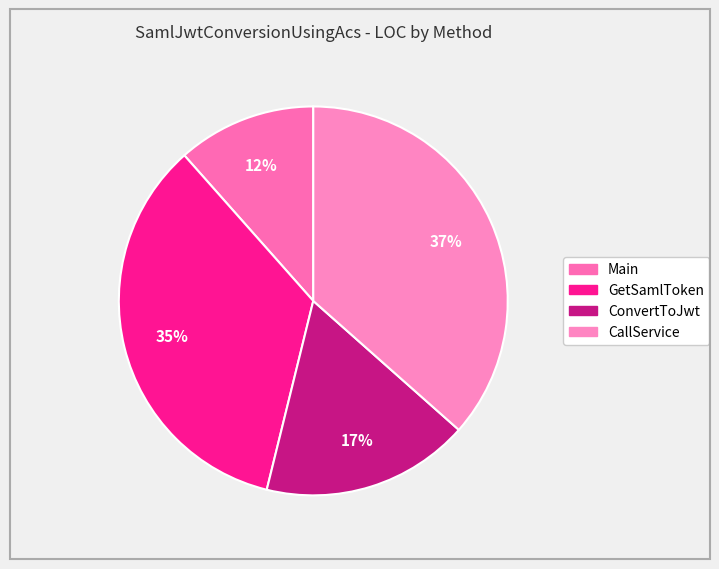

Between Main and ConvertToJwt, which is larger?

ConvertToJwt